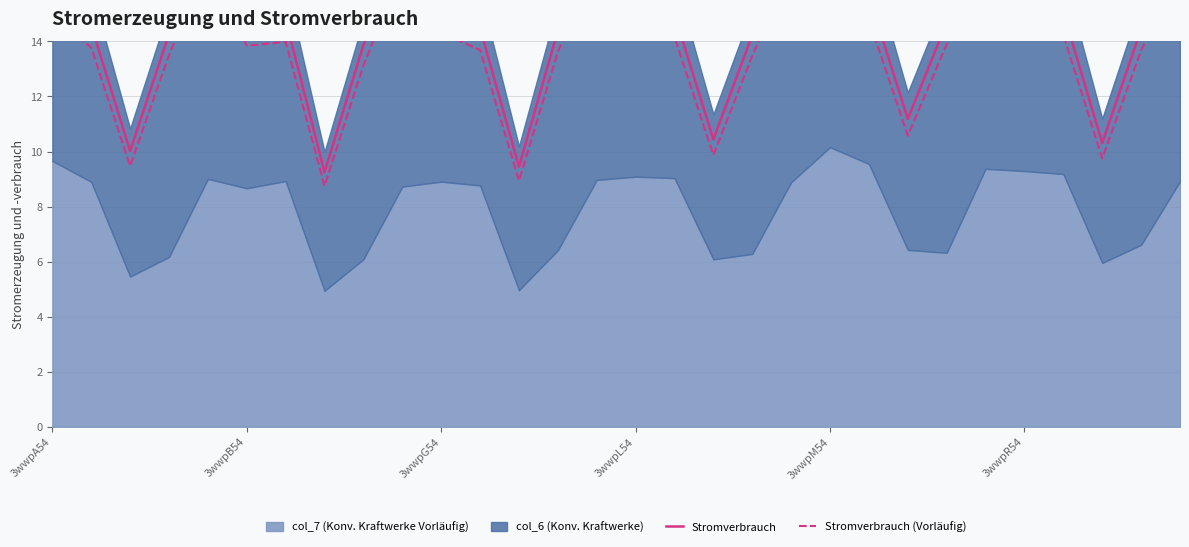

Is the value of Stromverbrauch (Vorläufig) at 15 greater than the value of Stromverbrauch at 7?

Yes